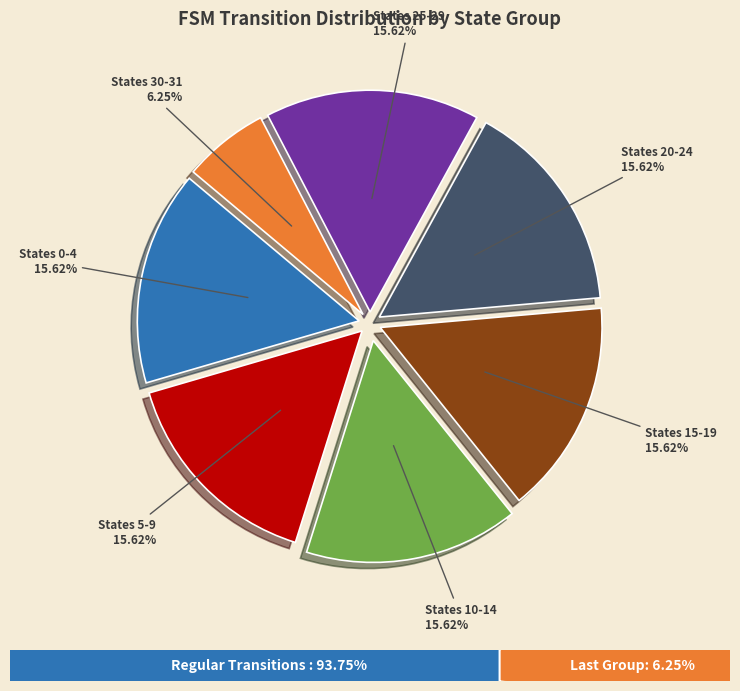

Is there any slice that represents more than half of the pie?

No